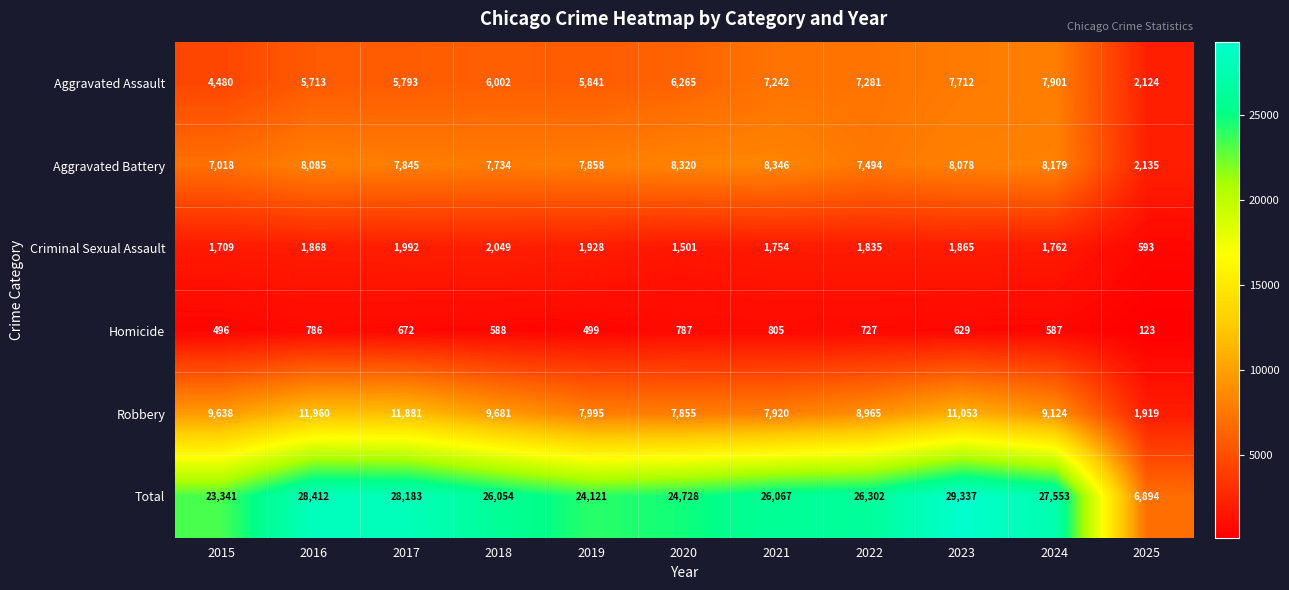

What is the highest value of the Criminal Sexual Assault series?

2049